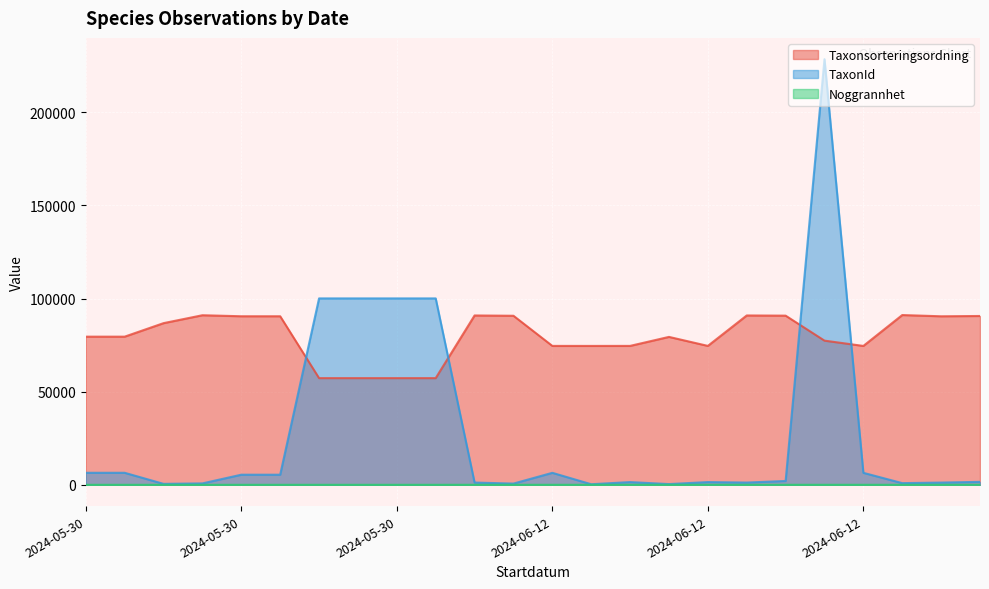

What is the difference between the maximum and minimum values in the TaxonId series?

228271